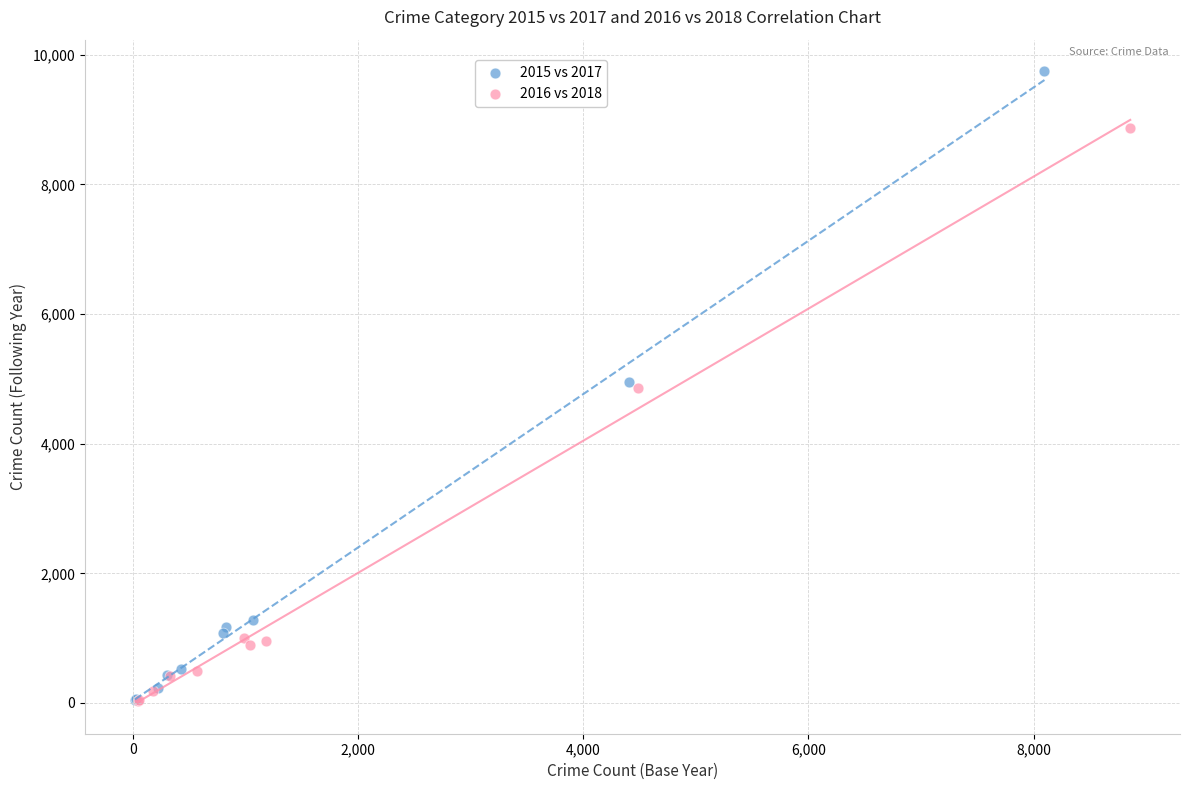

Which series has the largest Y range (max minus min)?

2015 vs 2017